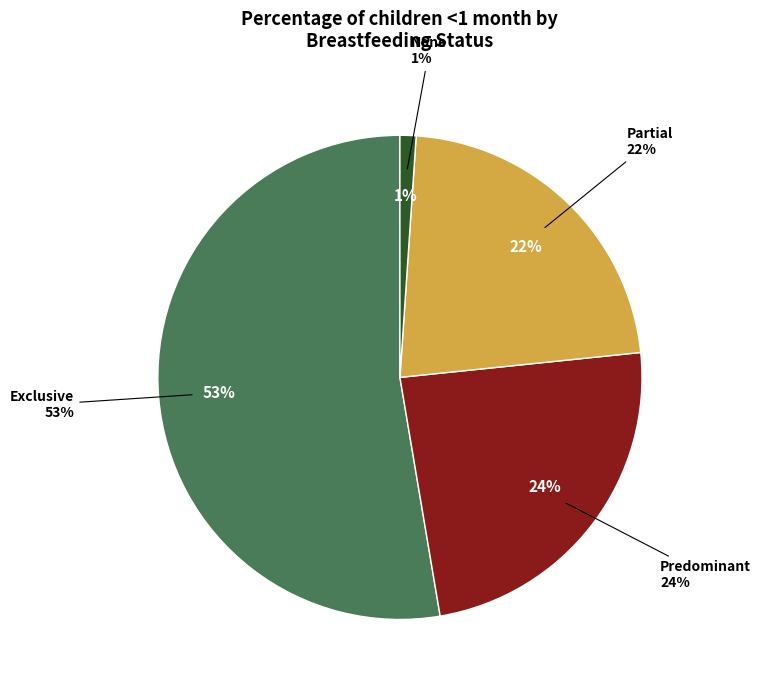

To the nearest percent, what portion does Partial represent?

22%